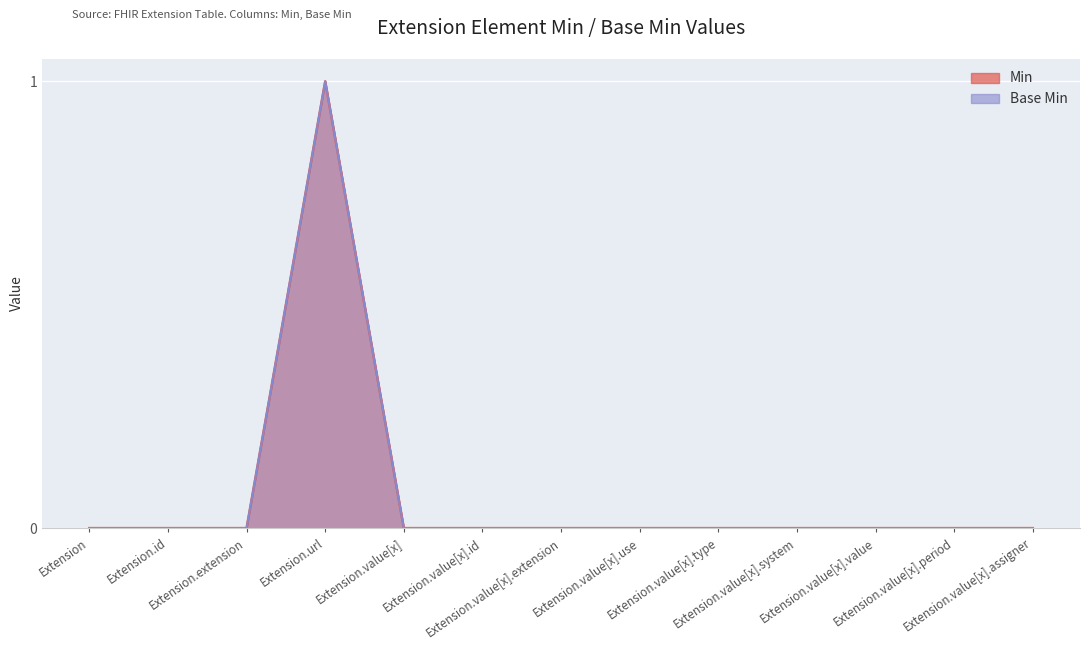

Between Extension.value[x].system and Extension.value[x].assigner, which series saw the biggest shift?

Min